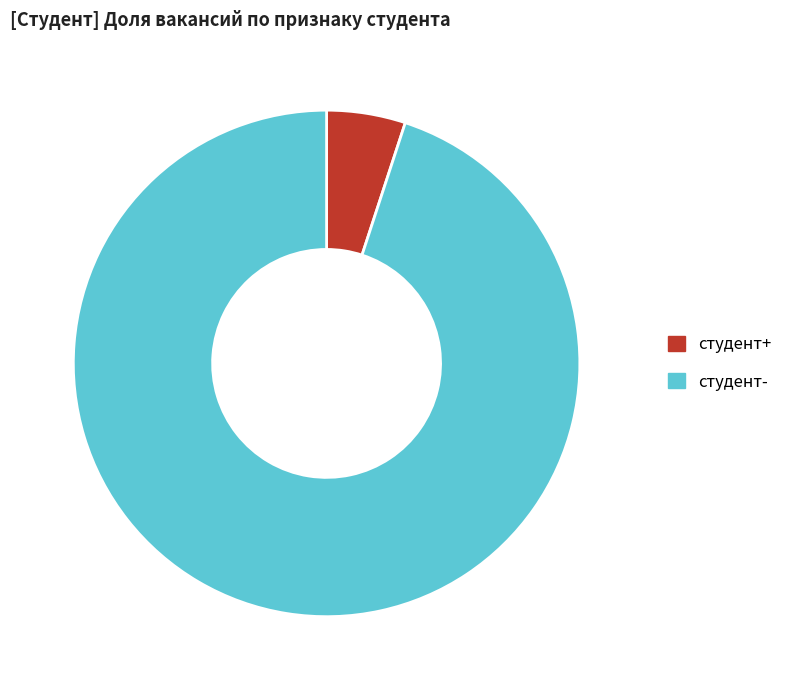

Which has a higher value, студент- or студент+?

студент-